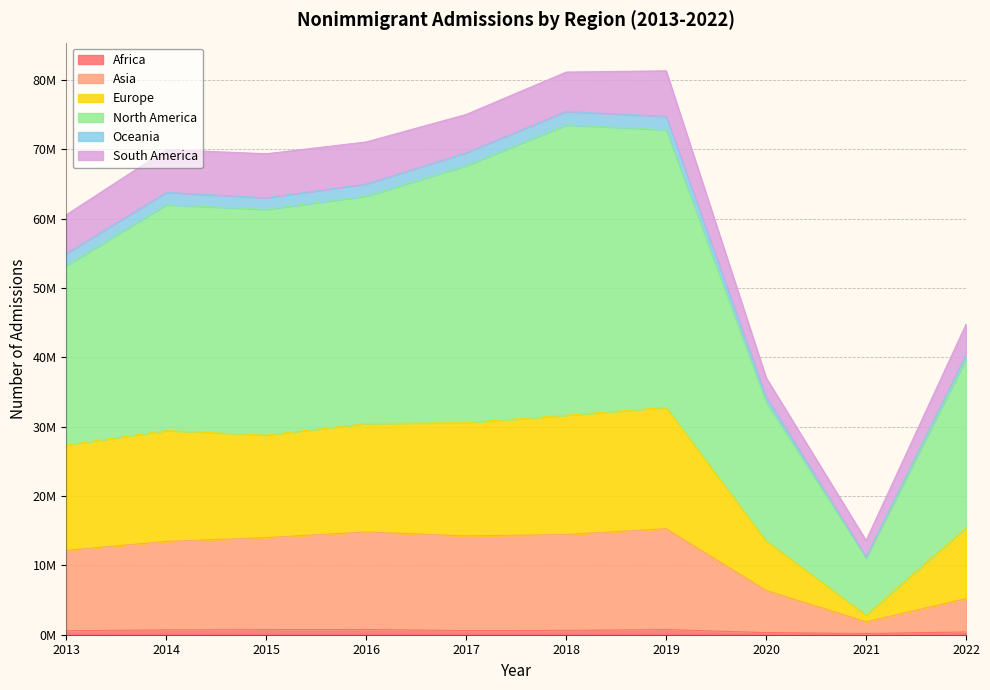

What is the sum of the Africa values at 2018 and 2014?

1317757